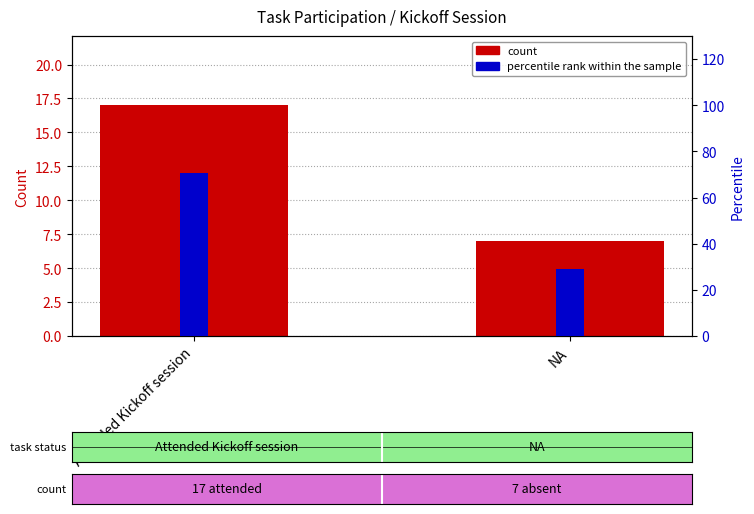

Which series changed the most between Attended Kickoff session and NA?

percentile rank within the sample